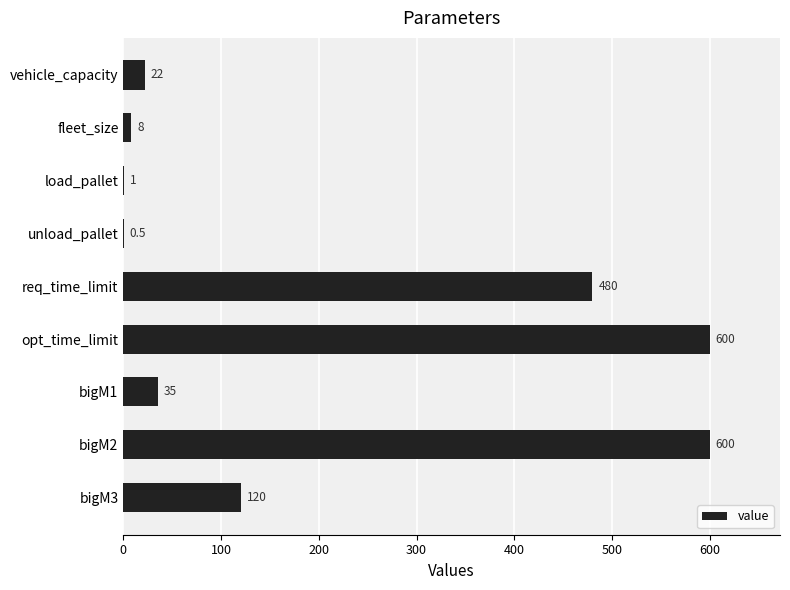

What is the sum of the values at load_pallet and bigM1?

36.0